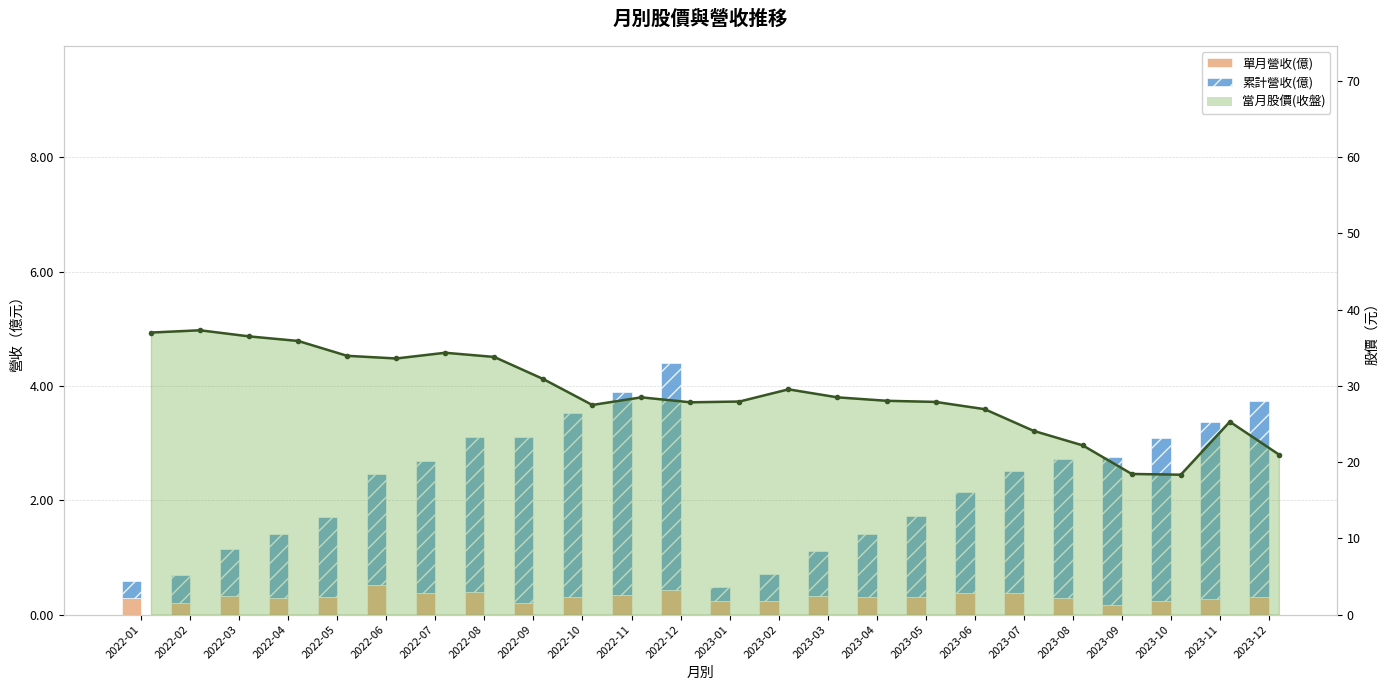

Between 2022-06 and 2022-09, which series saw the biggest shift?

累計營收(億)